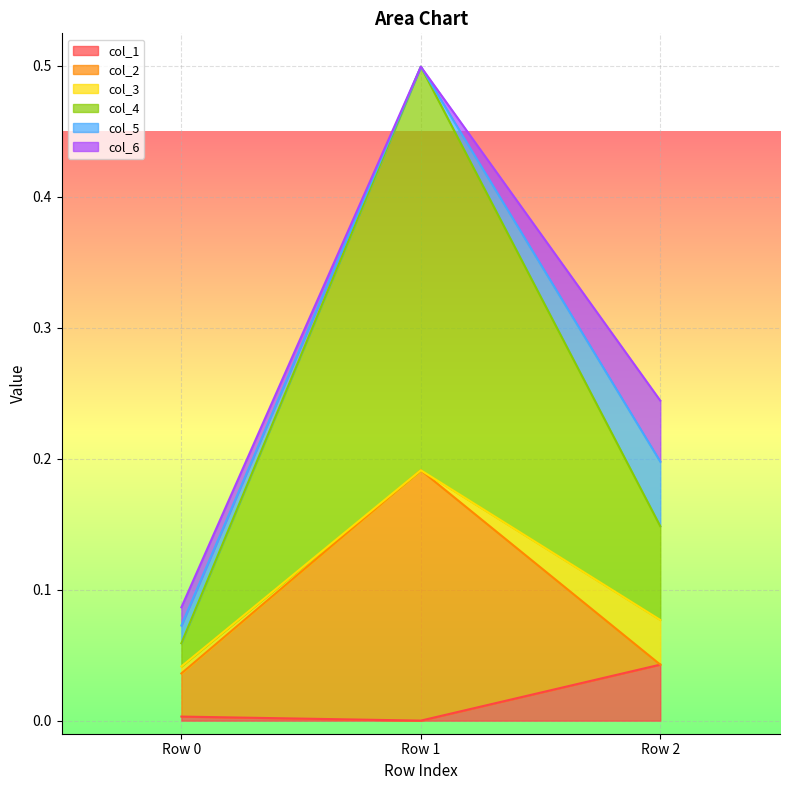

Which category has the highest value in the col_1 series?

Row 2